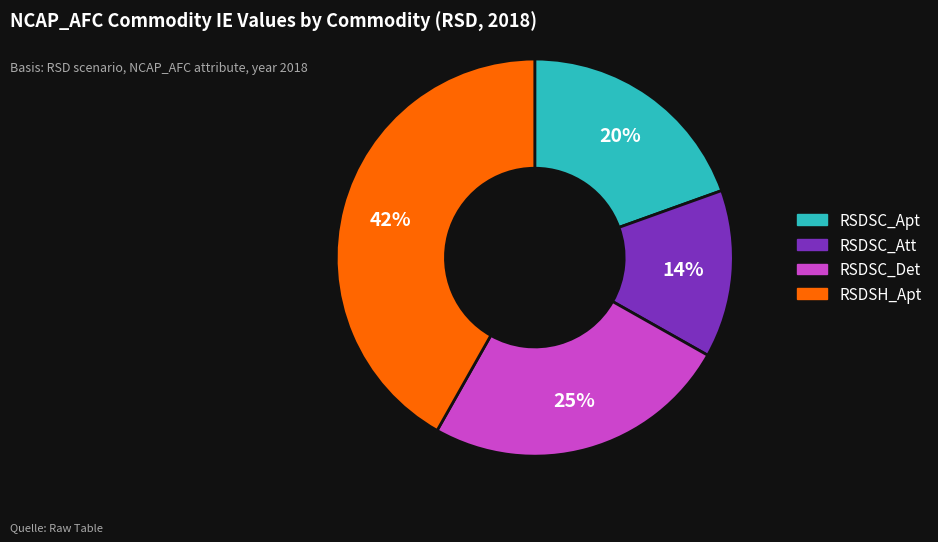

To the nearest percent, what is the average slice percentage?

25%